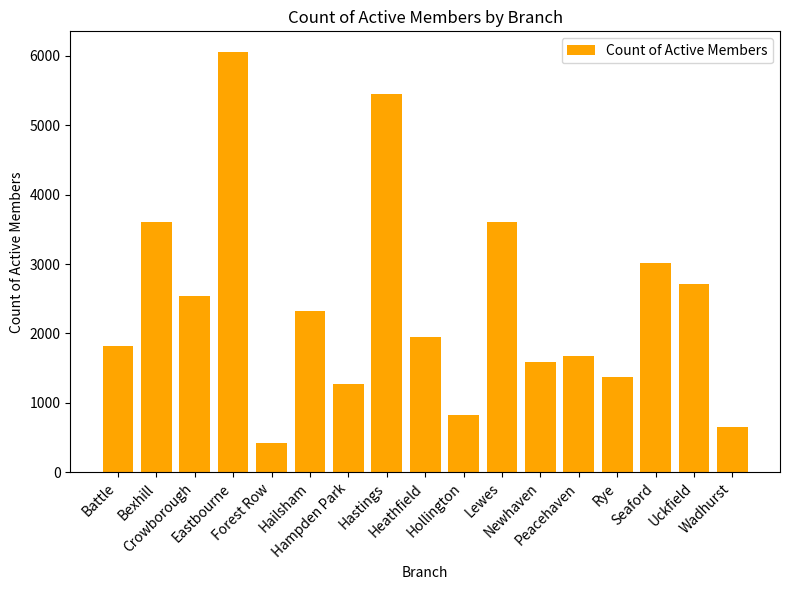

Does the chart contain stacked bars?

No